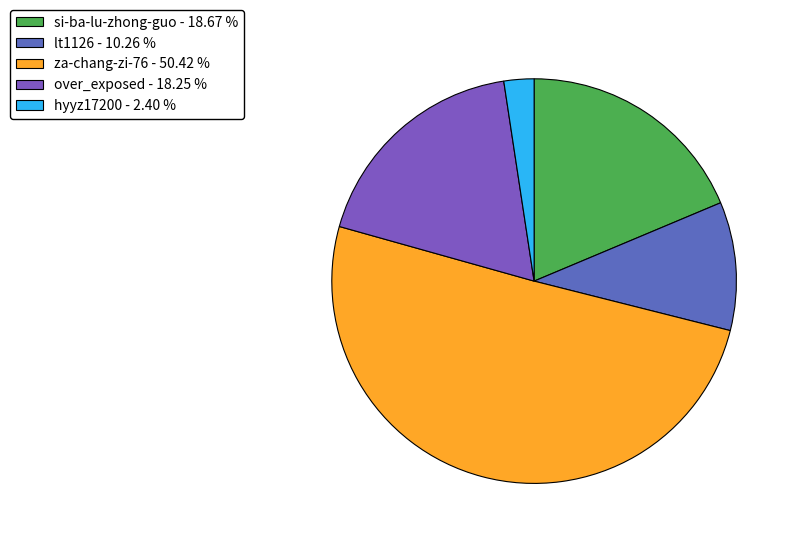

To the nearest percent, what is the average slice percentage?

20%